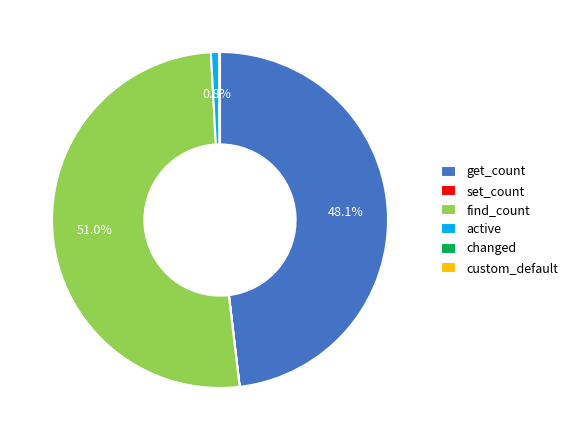

What is the majority slice?

find_count